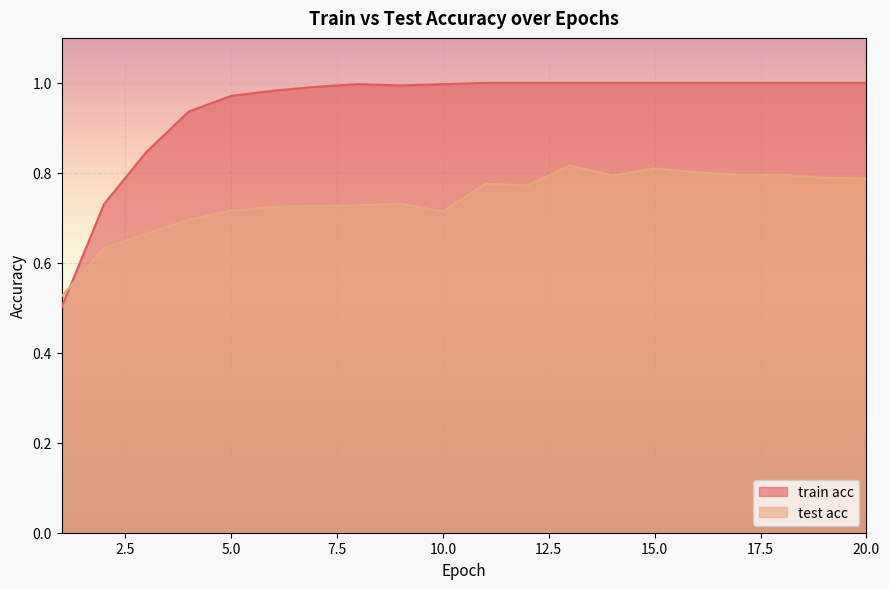

Reading left to right, list all the values displayed in this chart.

train acc: 1=0.5	2=0.7	3=0.8	4=0.9	5=1.0	6=1.0	7=1.0	8=1.0	9=1.0	10=1.0	11=1.0	12=1.0	13=1.0	14=1.0	15=1.0	16=1.0	17=1.0	18=1.0	19=1.0	20=1.0
test acc: 1=0.5	2=0.6	3=0.7	4=0.7	5=0.7	6=0.7	7=0.7	8=0.7	9=0.7	10=0.7	11=0.8	12=0.8	13=0.8	14=0.8	15=0.8	16=0.8	17=0.8	18=0.8	19=0.8	20=0.8